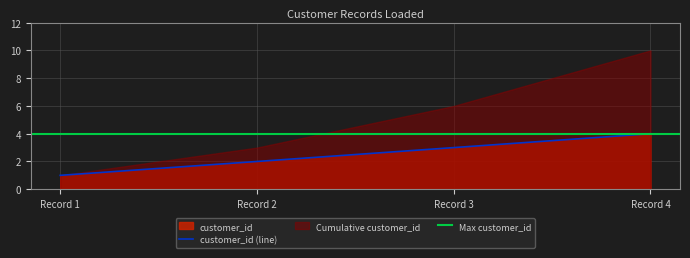

Rank the categories by customer_id (line) value from lowest to highest.

Record 1, Record 2, Record 3, Record 4